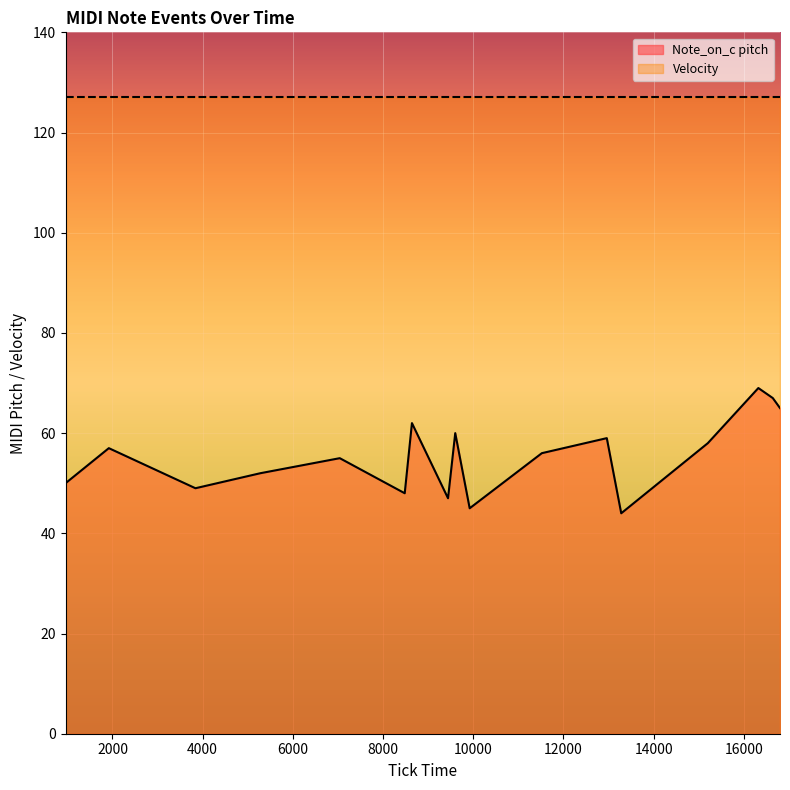

What is the maximum value shown in the chart?

127